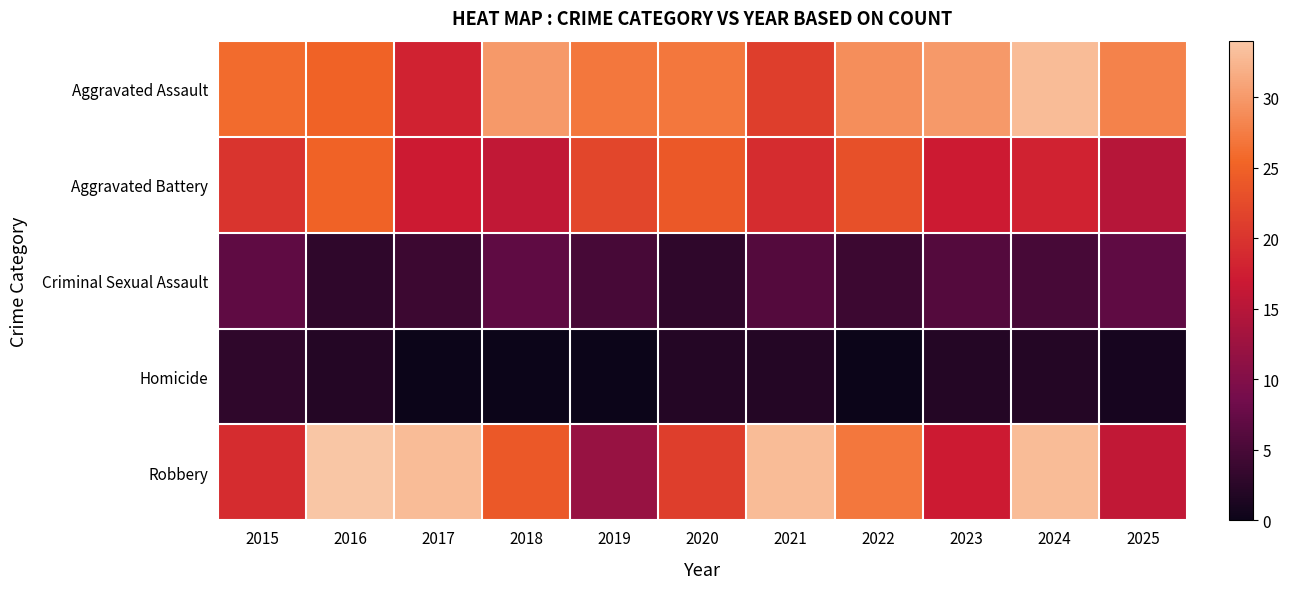

What is the maximum value shown in the chart?

34